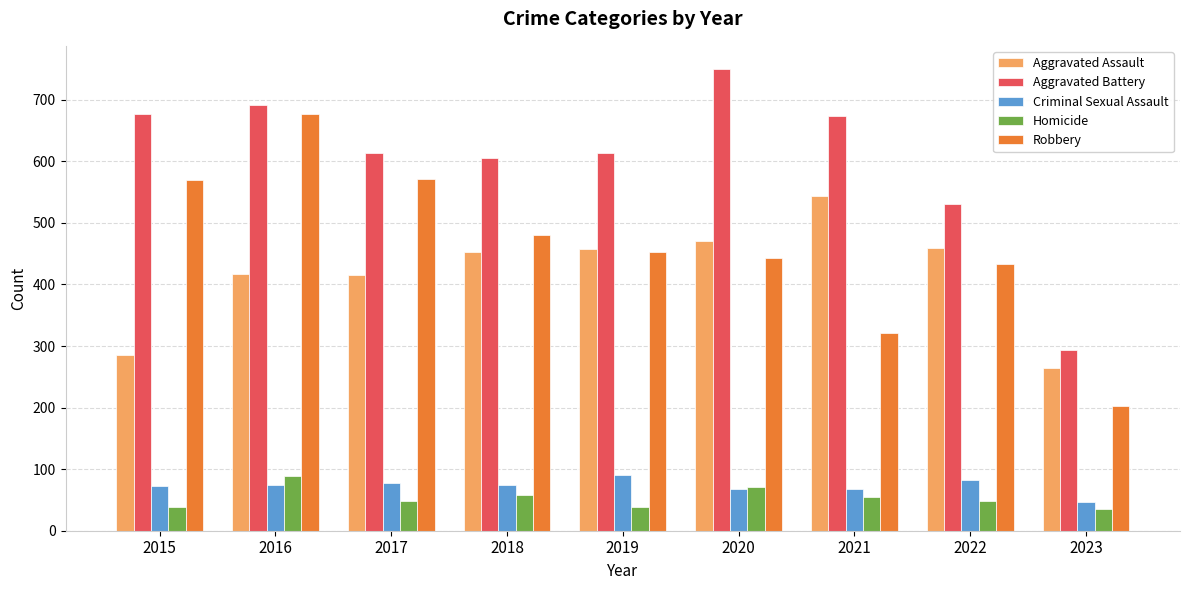

What are all the series names shown in the legend?

Aggravated Assault, Aggravated Battery, Criminal Sexual Assault, Homicide, Robbery